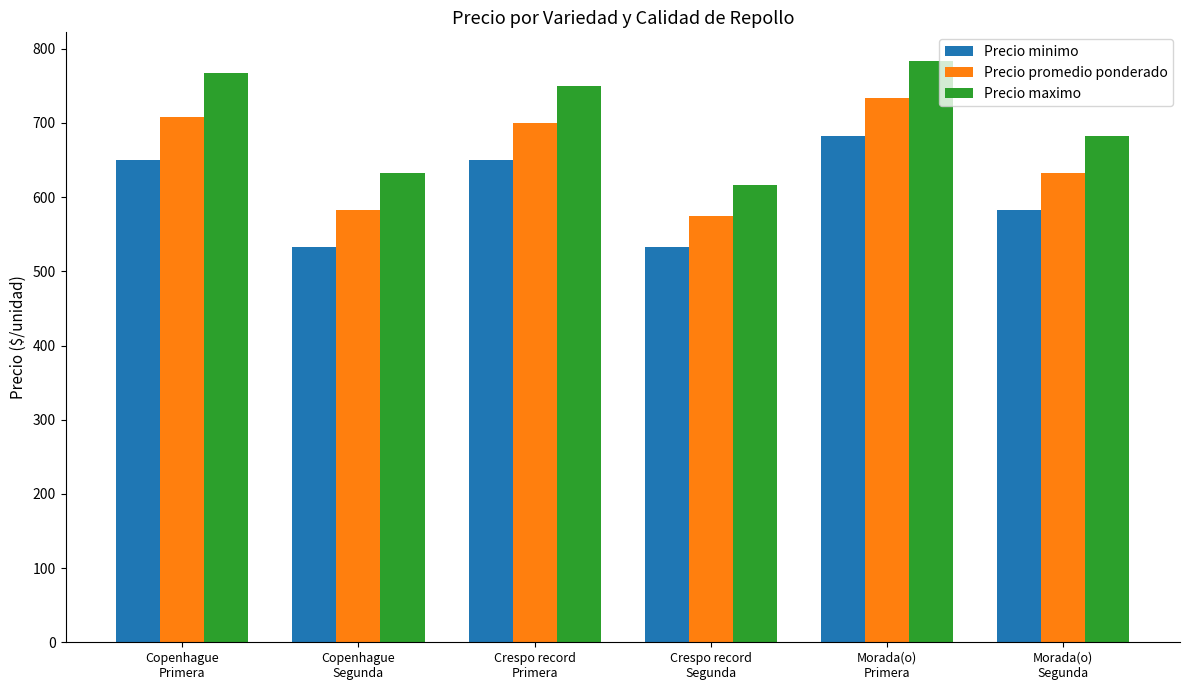

What is the average value of the Precio promedio ponderado series?

655